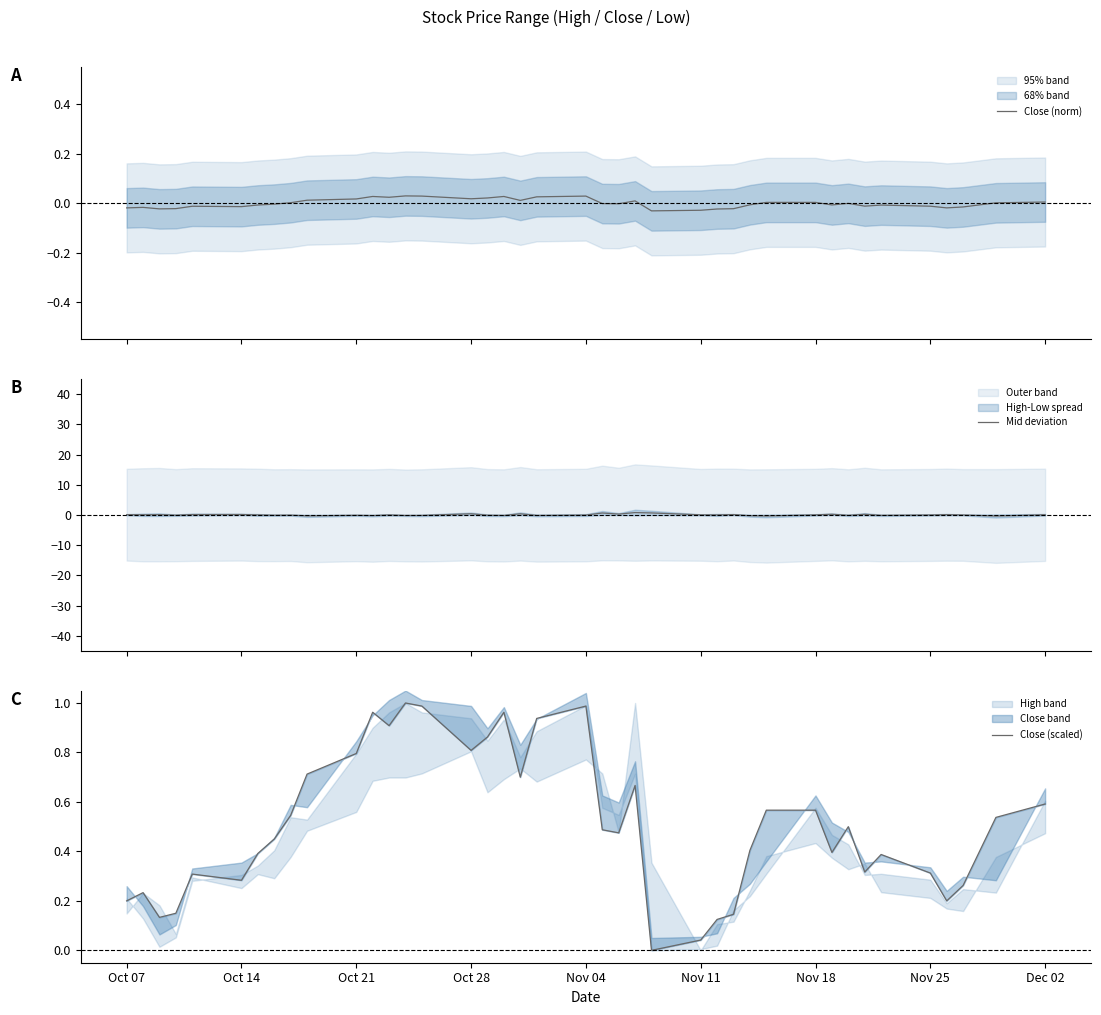

How many data points in Close (norm) are less than 0?

22